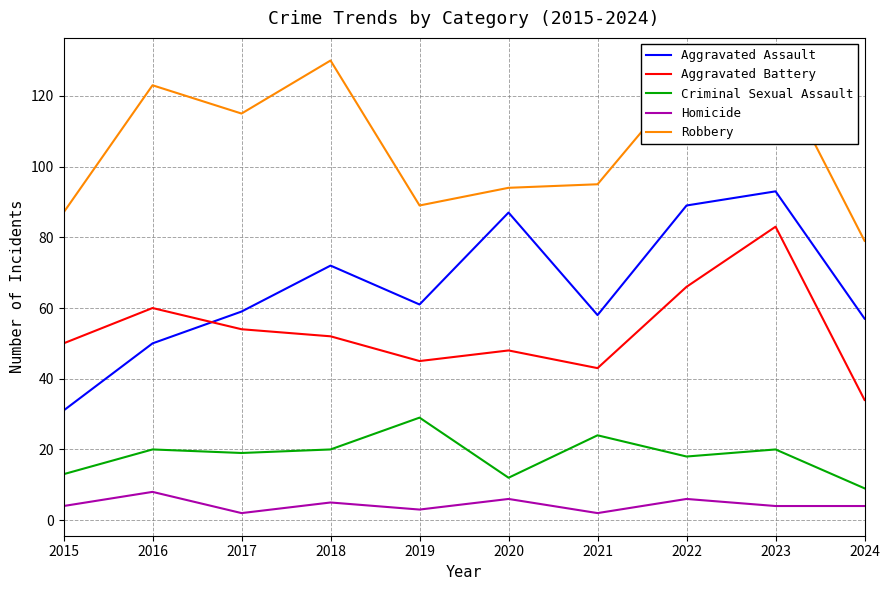

Reading left to right, list all the values displayed in this chart.

Aggravated Assault: 31	50	59	72	61	87	58	89	93	57
Aggravated Battery: 50	60	54	52	45	48	43	66	83	34
Criminal Sexual Assault: 13	20	19	20	29	12	24	18	20	9
Homicide: 4	8	2	5	3	6	2	6	4	4
Robbery: 87	123	115	130	89	94	95	125	128	79